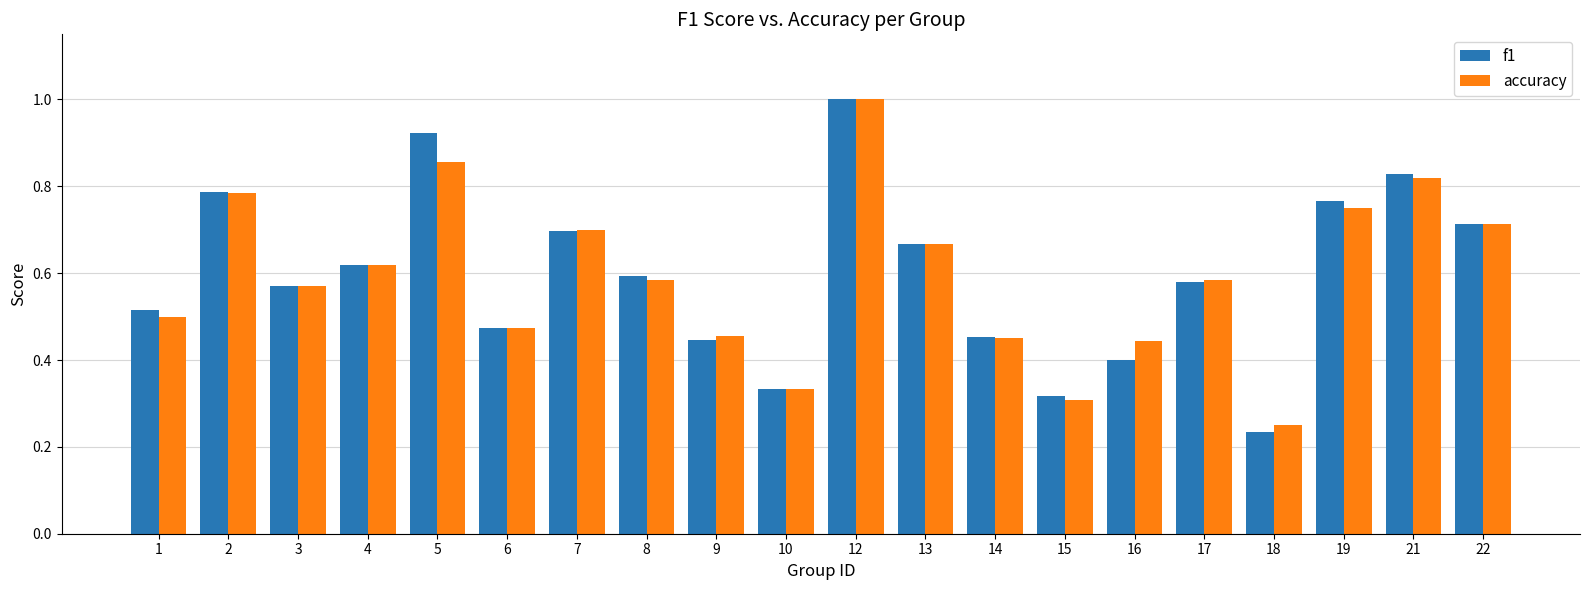

Which series has the largest range (max minus min)?

f1